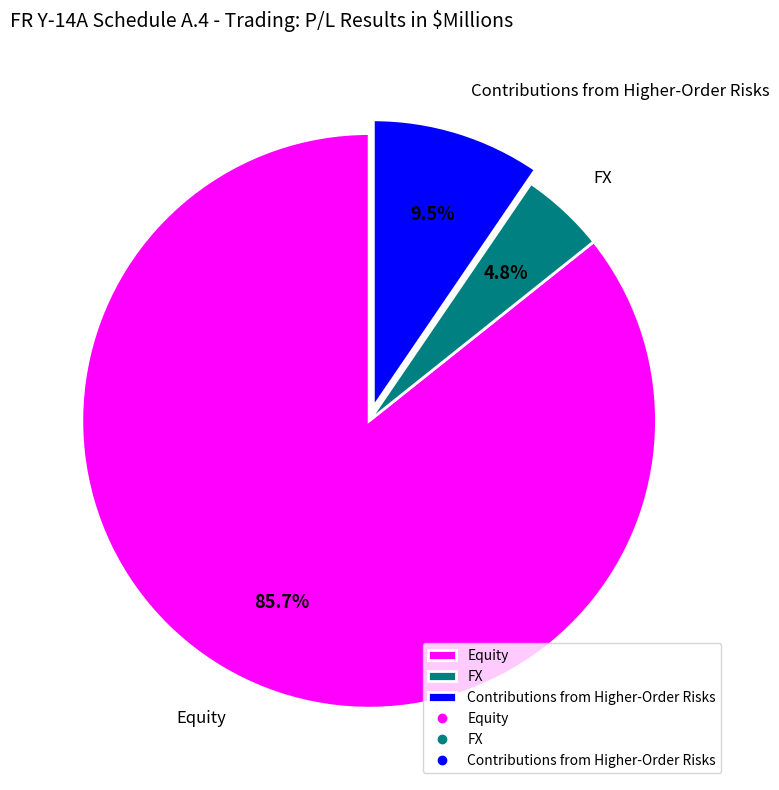

To the nearest percent, what is the difference between the largest and smallest slice percentages?

81%